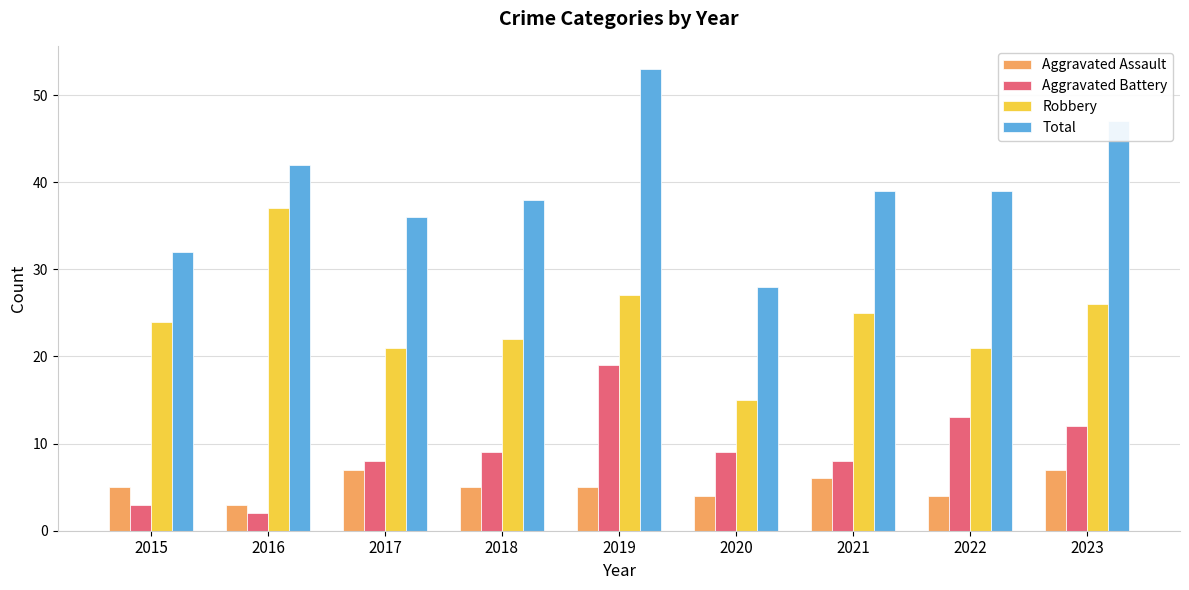

Reading left to right, extract all data points from this chart.

Aggravated Assault: 5	3	7	5	5	4	6	4	7
Aggravated Battery: 3	2	8	9	19	9	8	13	12
Robbery: 24	37	21	22	27	15	25	21	26
Total: 32	42	36	38	53	28	39	39	47